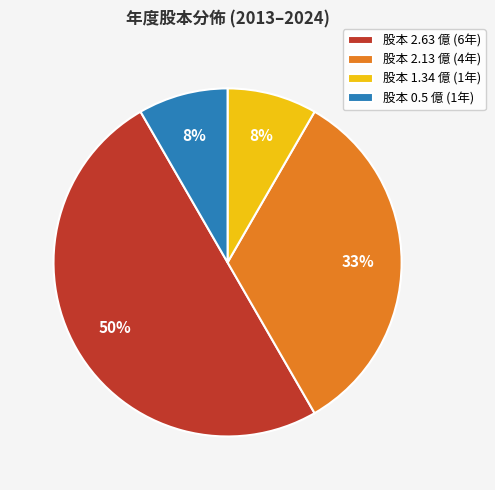

True or false: 股本 0.5 億 (1年) accounts for 1% of the total.

False